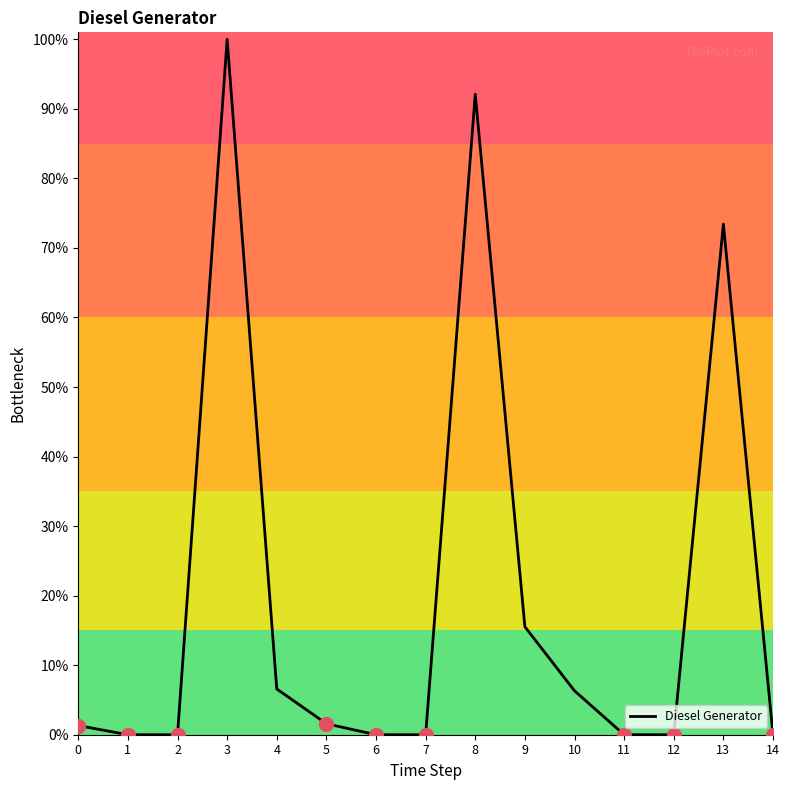

Which label corresponds to the largest value in the chart?

3